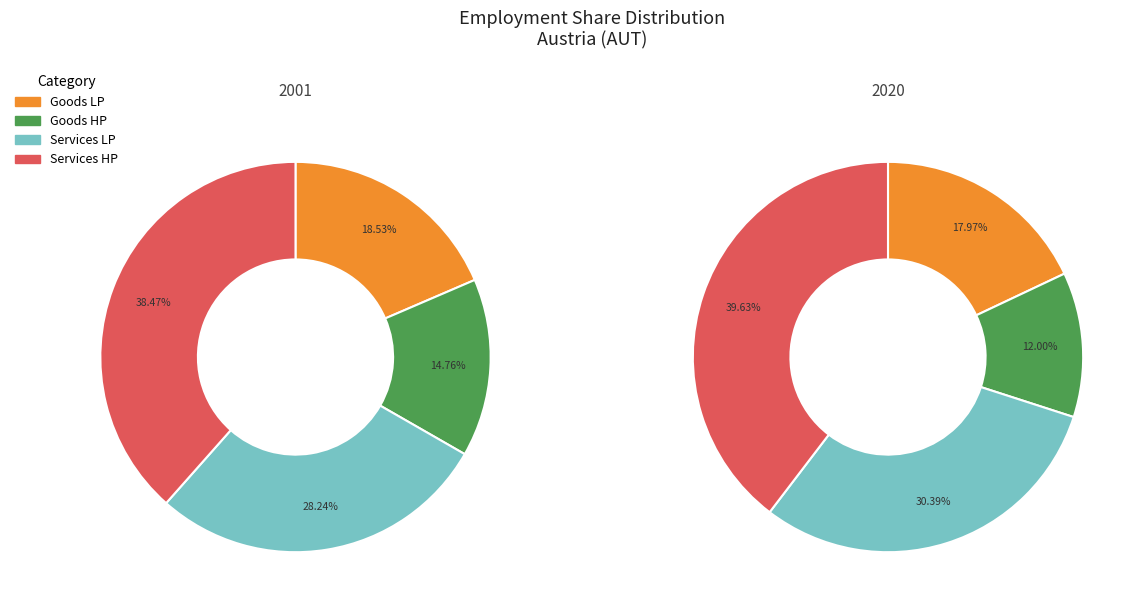

How many slices are in this pie chart?

4